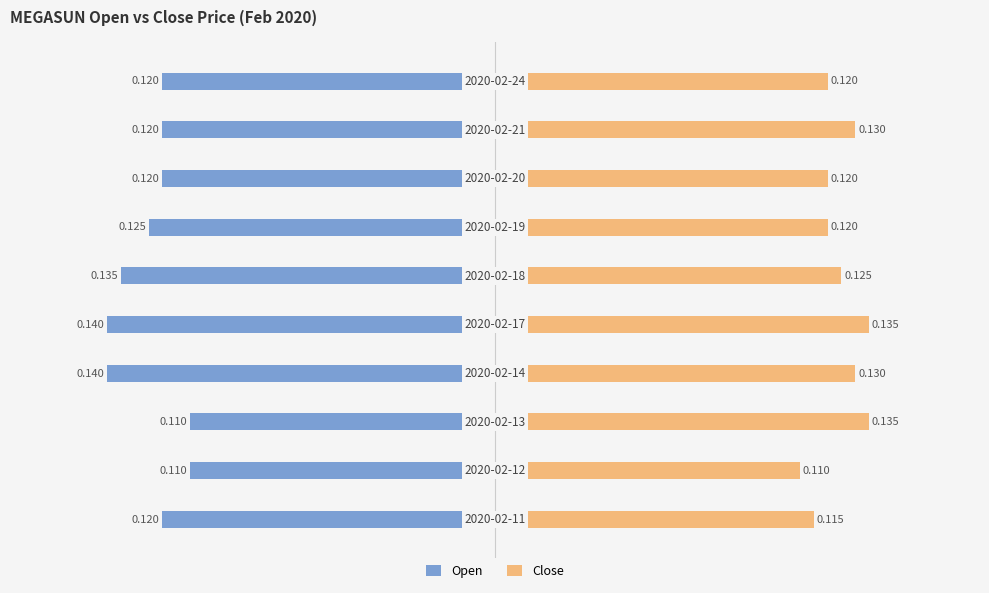

Rank the categories by Open value from lowest to highest.

3, 4, 5, 6, 0, 7, 8, 9, 1, 2